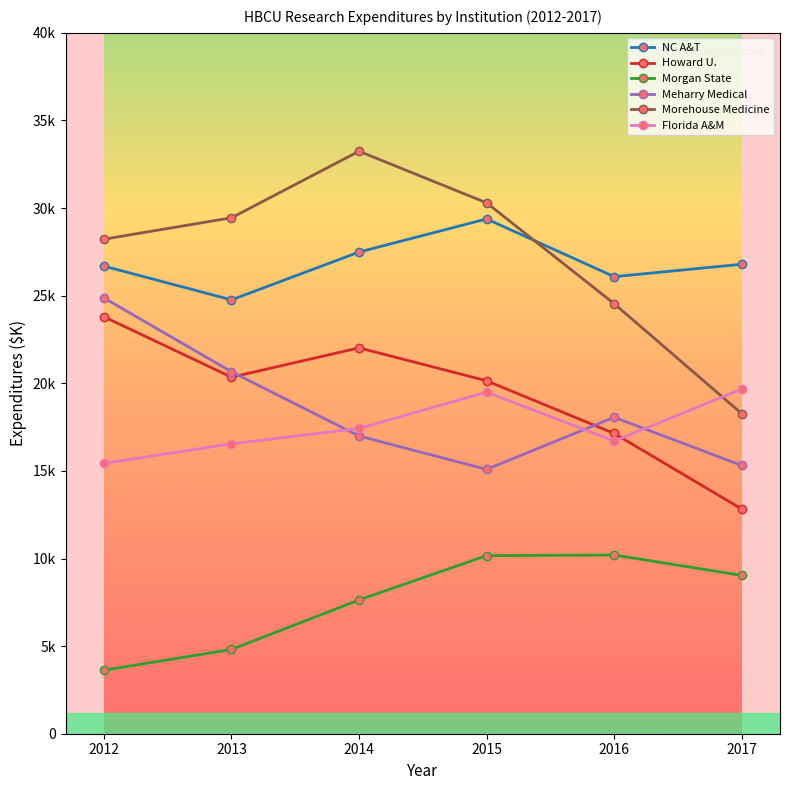

What is the highest value of the Howard U. series?

23796.8